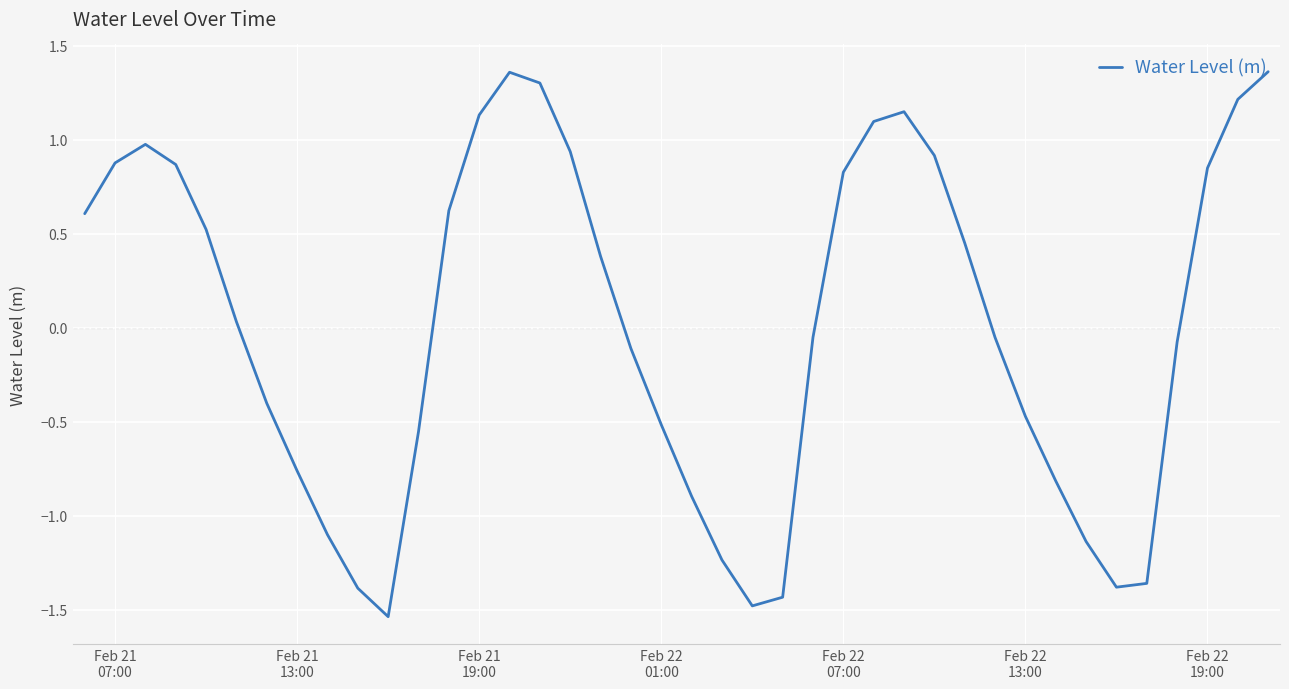

What is the difference between the maximum and minimum values?

2.9